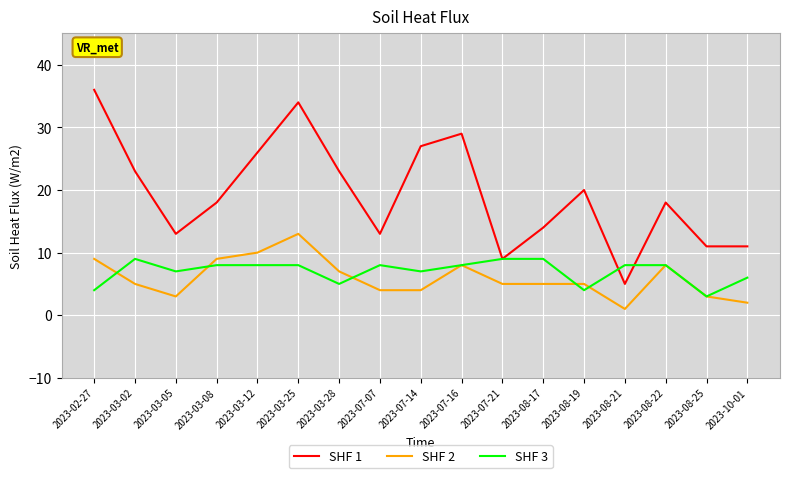

What is the lowest value of the SHF 2 series?

1